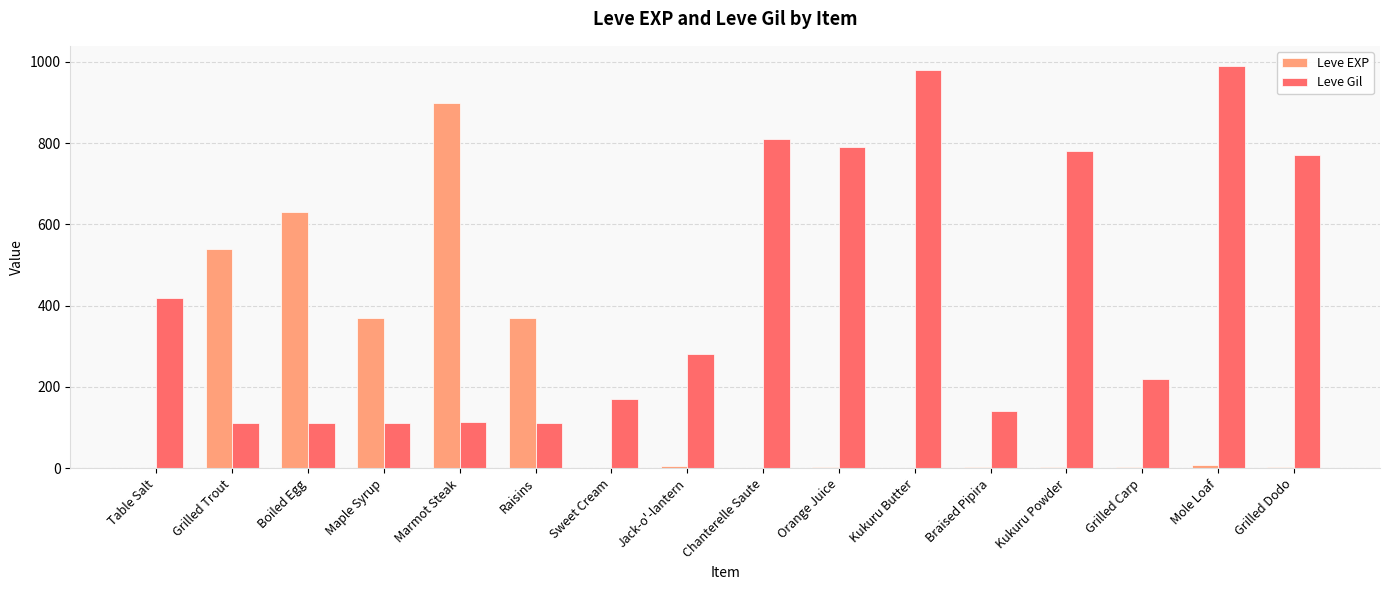

Read the Leve EXP value at Boiled Egg.

630